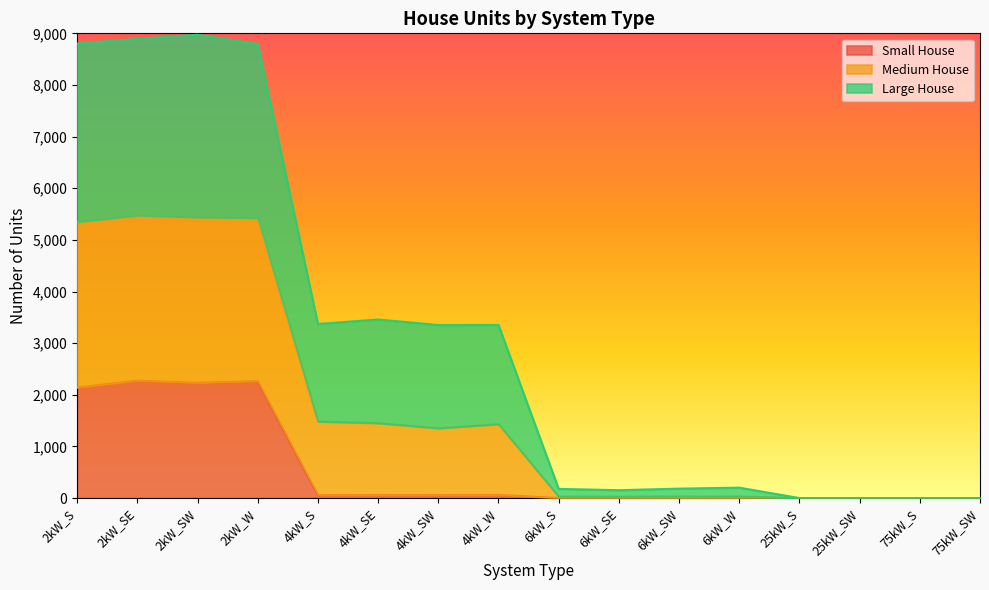

In Medium House, how many points are higher than both neighbors (excluding endpoints)?

4